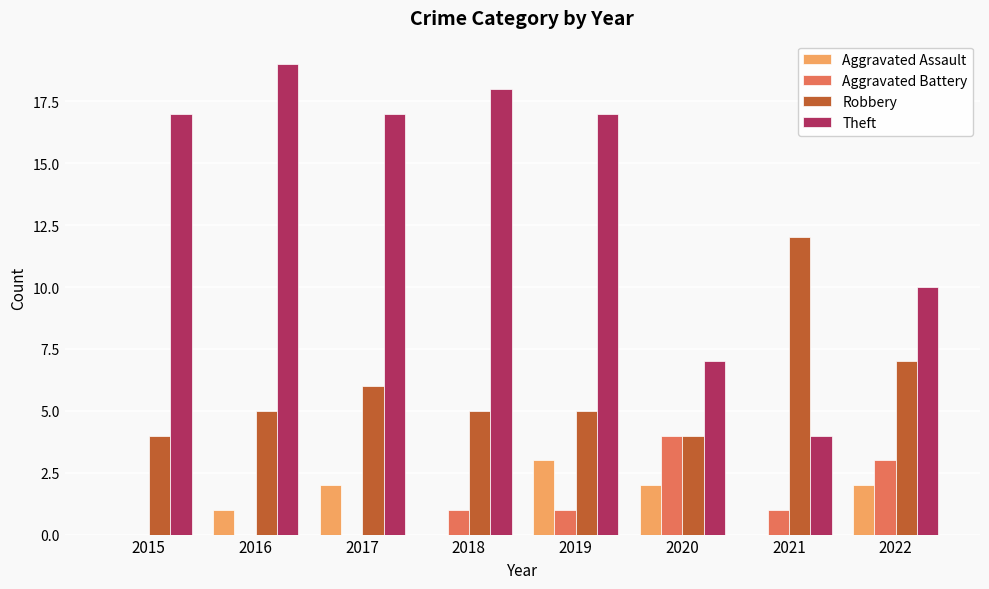

How many Aggravated Battery values are between 0 and 3?

7